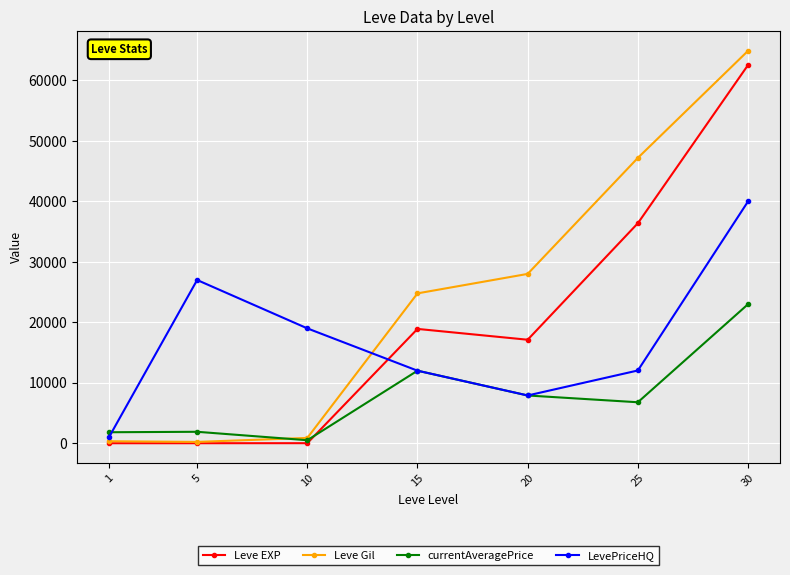

In LevePriceHQ, how many points are lower than both neighbors (excluding endpoints)?

1